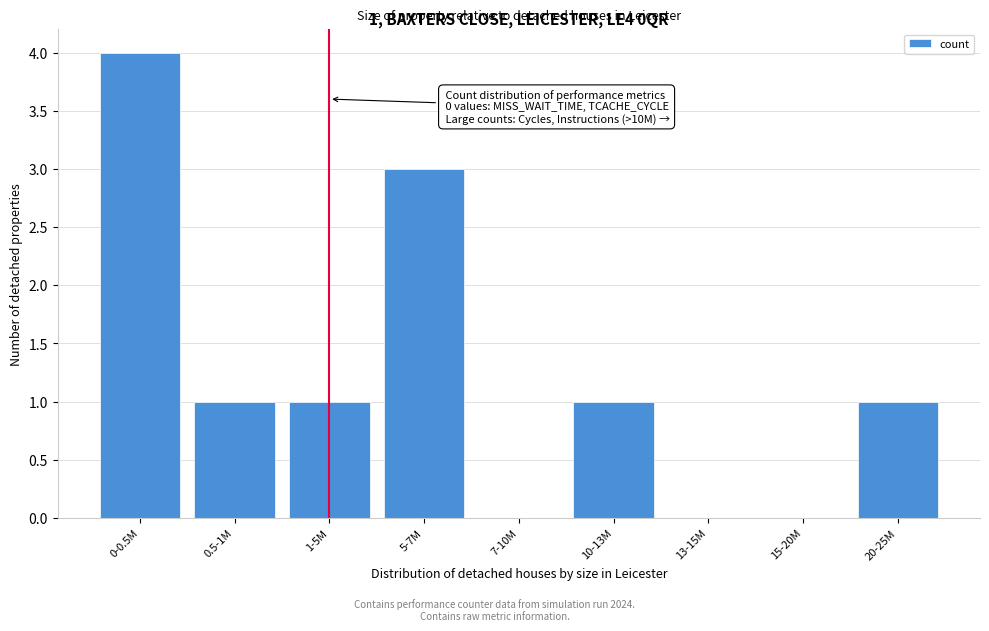

Reading right to left, list all the values displayed in this chart.

20-25M=1	15-20M=0	13-15M=0	10-13M=1	7-10M=0	5-7M=3	1-5M=1	0.5-1M=1	0-0.5M=4